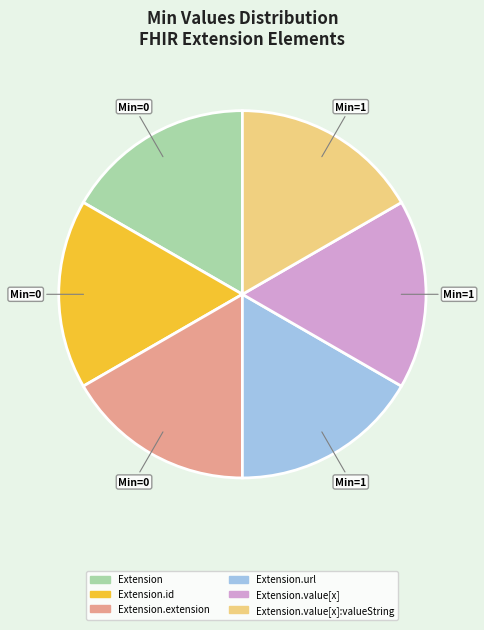

Is there any slice that represents more than half of the pie?

No